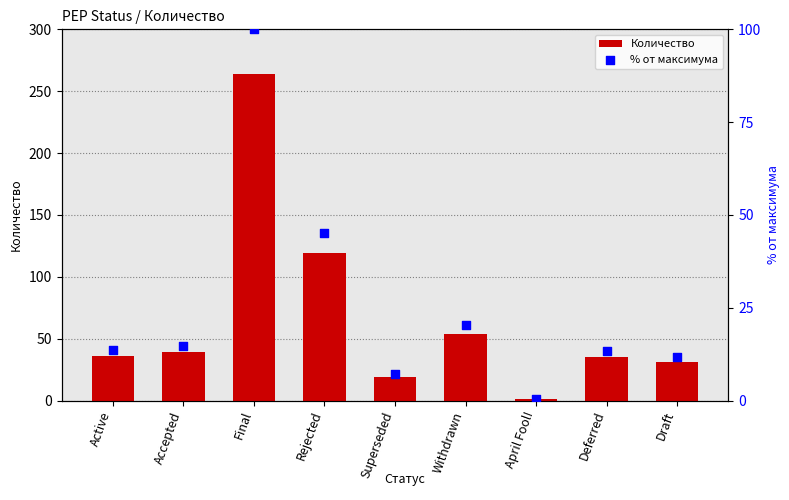

What are all the series names shown in the legend?

Количество, % от максимума